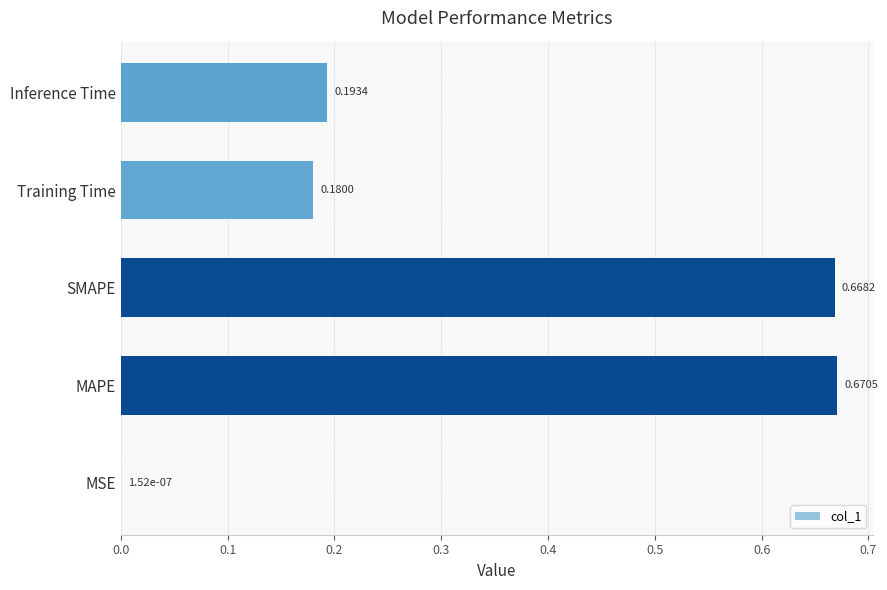

How many data points does each series have?

5